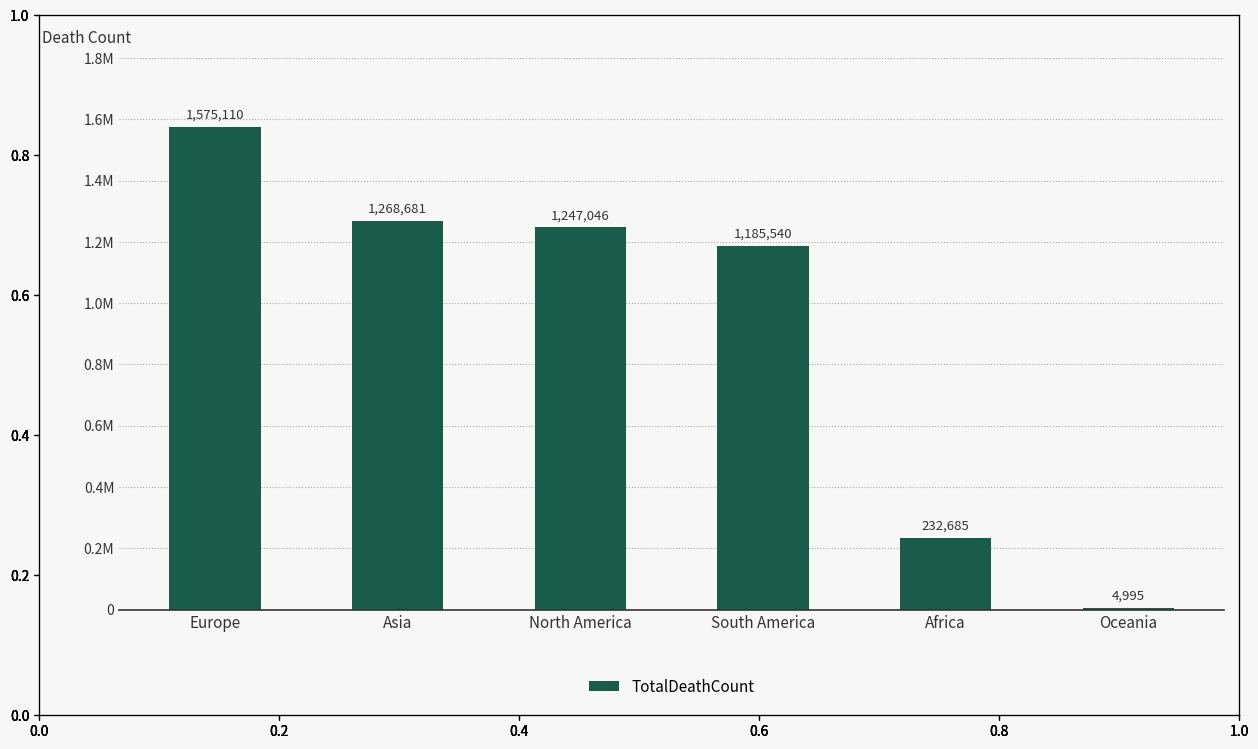

Are the bars horizontal?

No